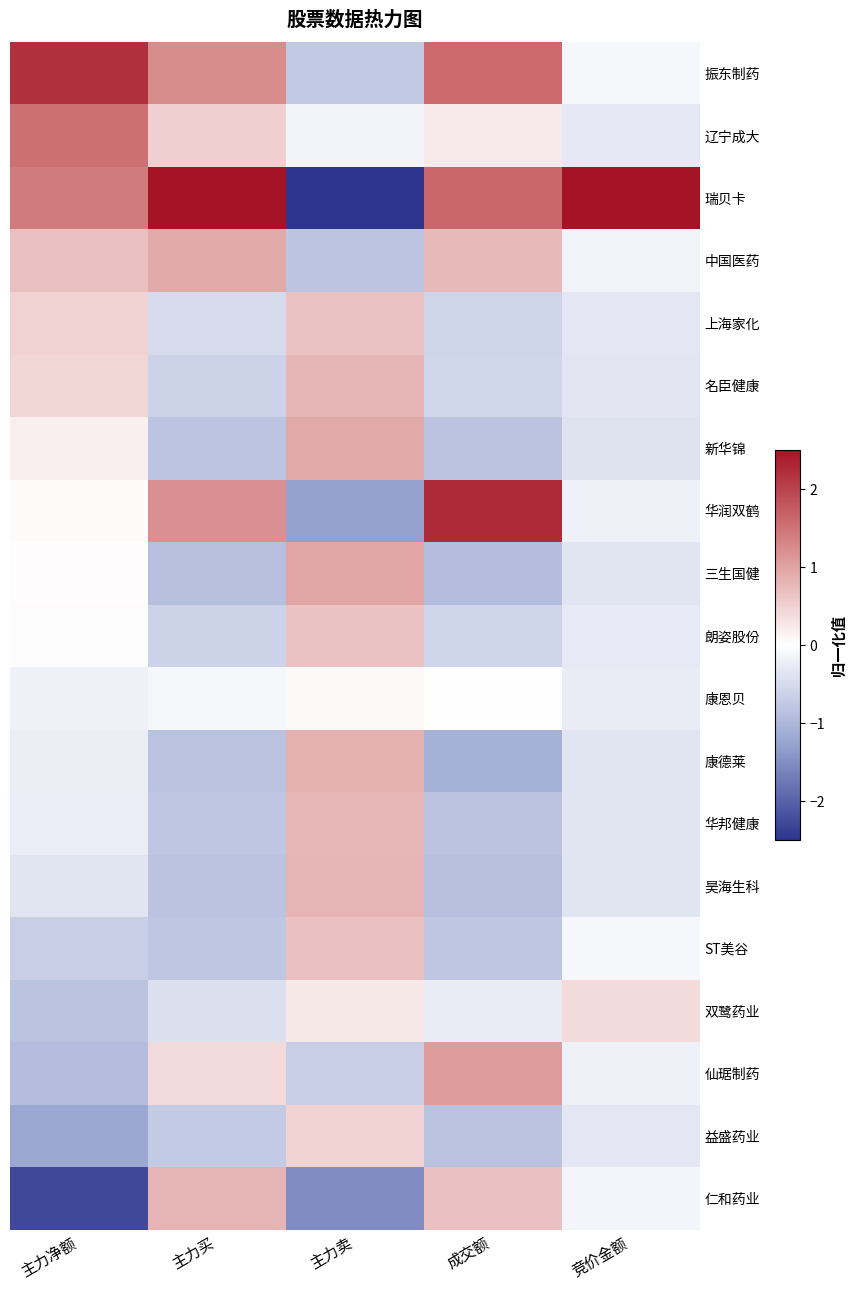

What is the total value across all series at 主力买?

-0.4